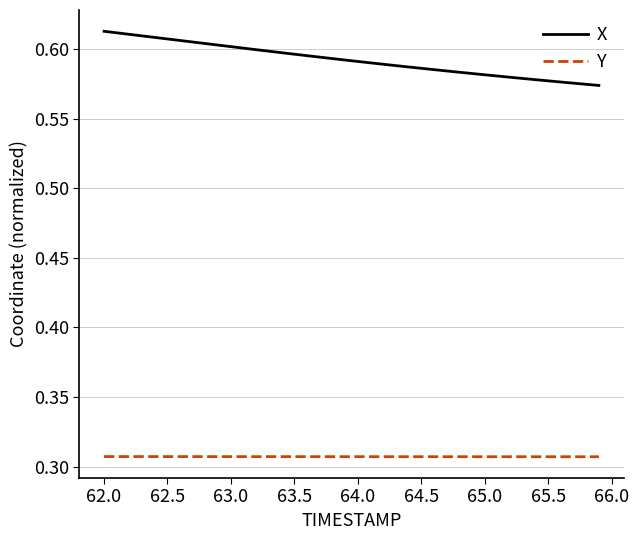

List the series in order of their overall mean, lowest first.

Y, X